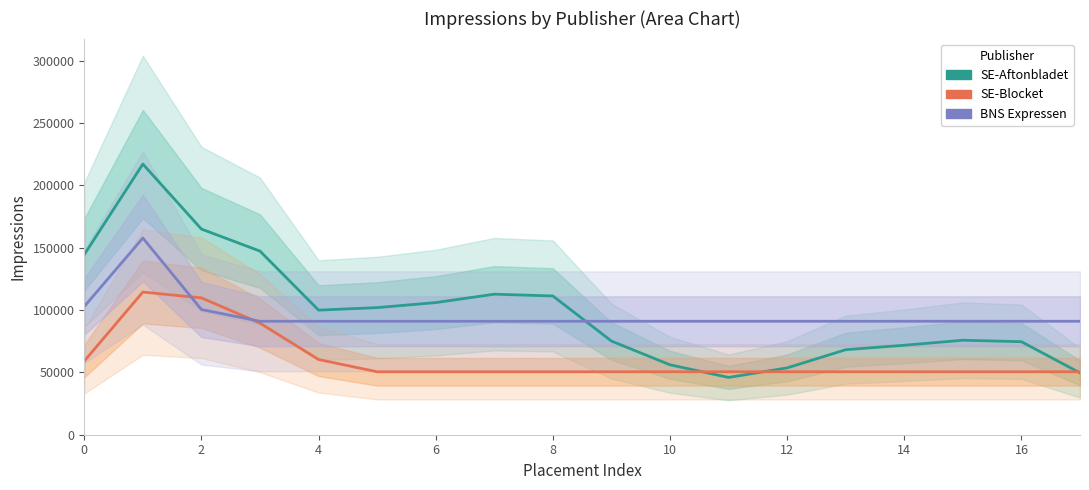

The value of SE-Blocket at 0 is 59053.5. True or false?

True